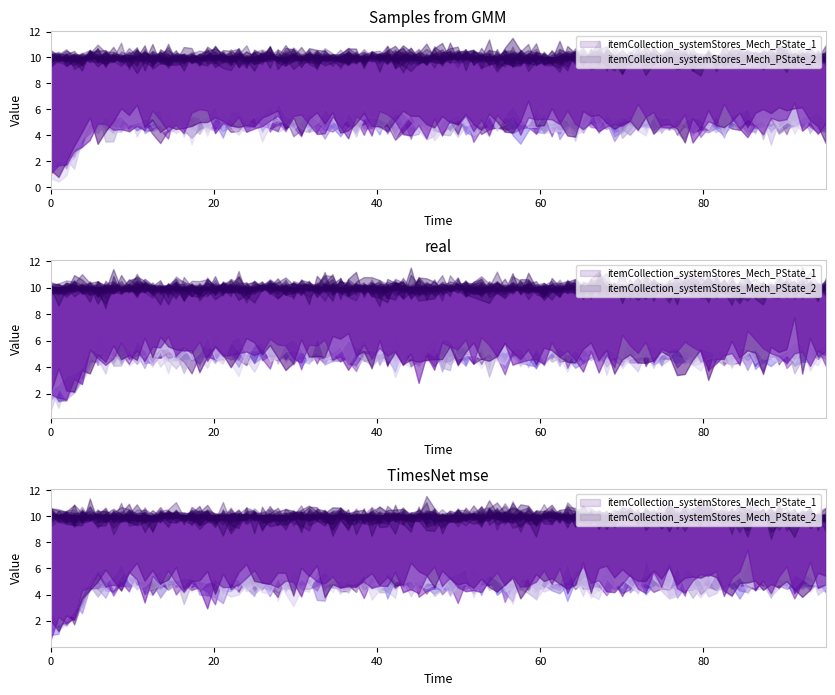

What is the average value of the itemCollection_systemStores_Mech_PState_1 series?

4